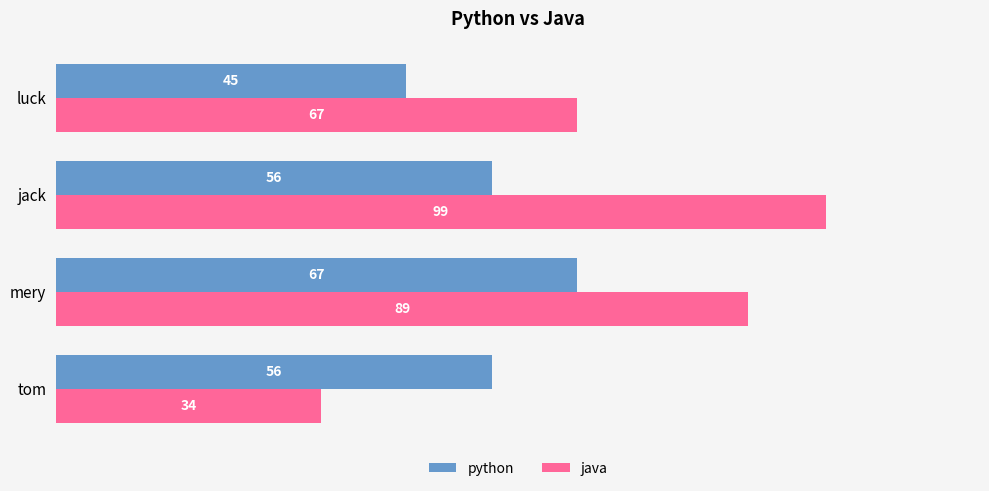

Rank the series at jack from highest to lowest value.

java, python